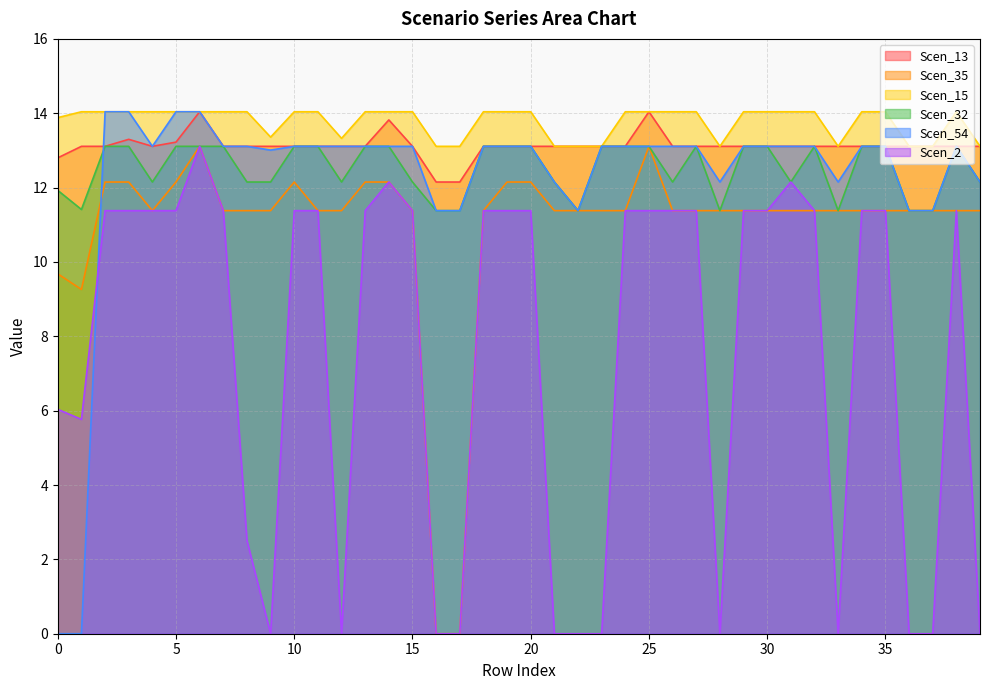

What is the value of the Scen_13 point at the 33rd from the left?

13.1